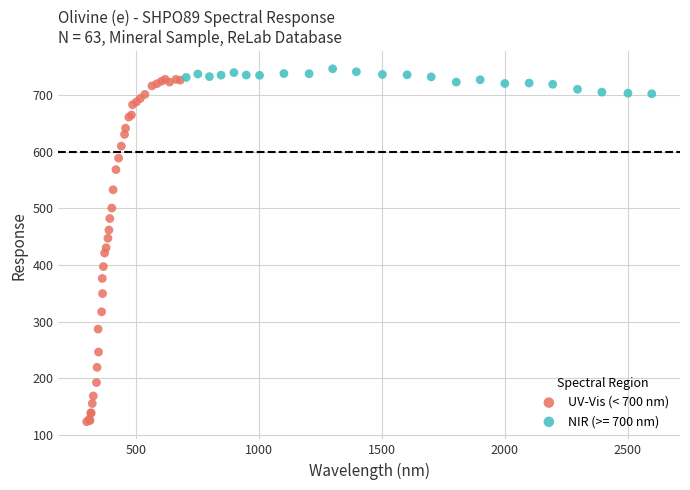

Which series contains the lowest Y value?

UV-Vis (< 700 nm)